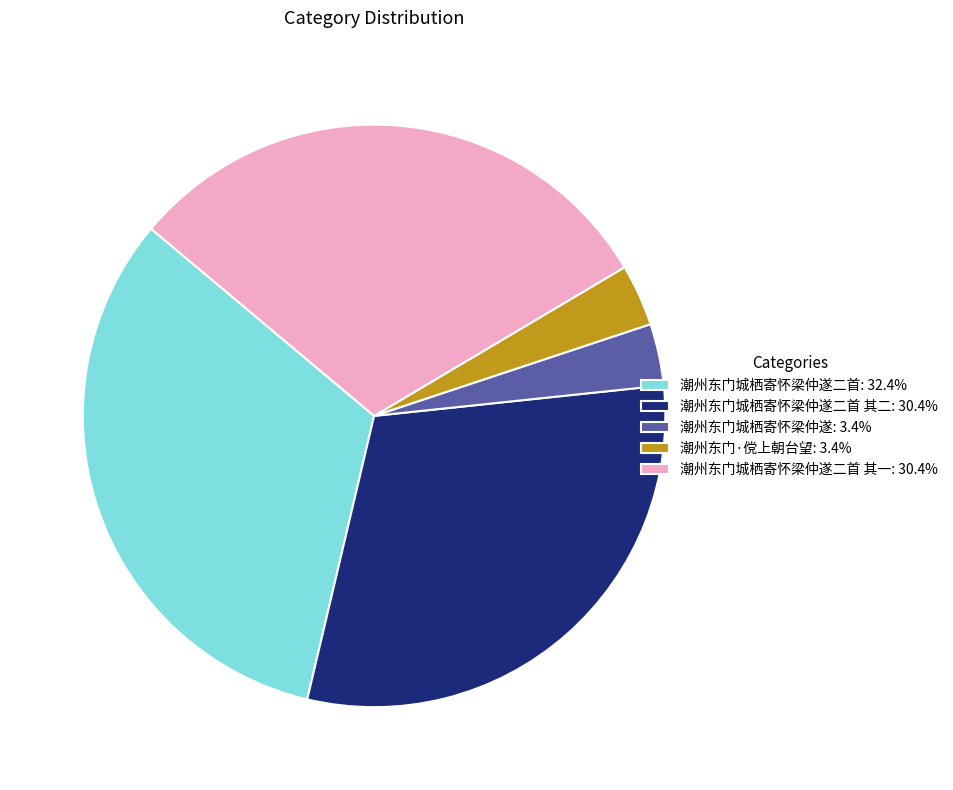

Do 潮州东门城栖寄怀梁仲遂二首: 32.4% and 潮州东门城栖寄怀梁仲遂二首 其一: 30.4% together represent more than half of the pie?

Yes